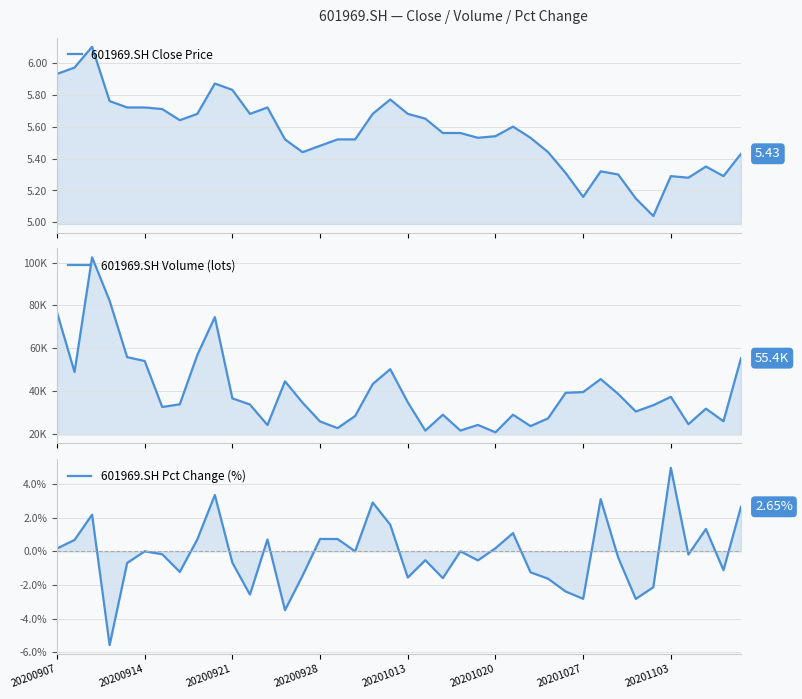

Is the value of 601969.SH Pct Change (%) at 10 greater than the value of 601969.SH Volume (lots) at 20201013?

No